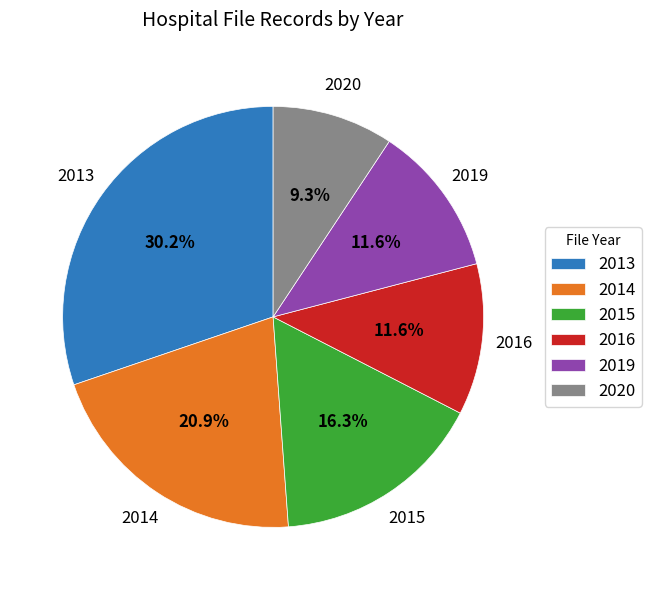

Which category has the biggest portion of the pie?

2013